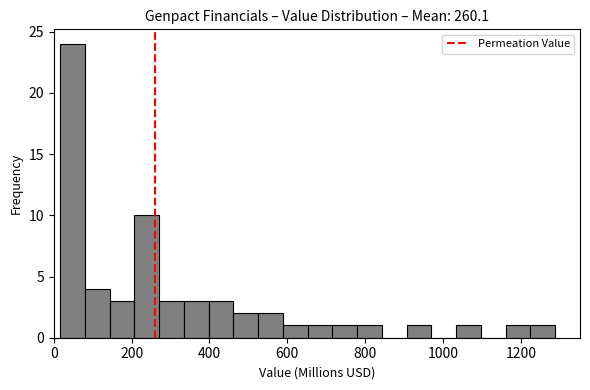

Around what value on the x-axis is the tallest bar? Give the approximate position of its centre, as read against the axis.

40